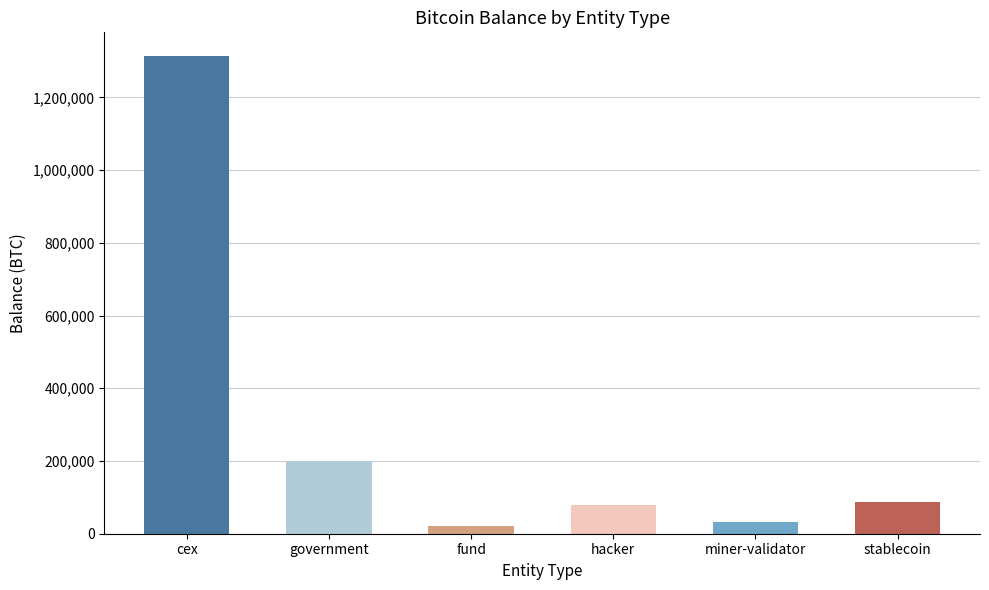

Where is the data nearest to the value 667542?

government